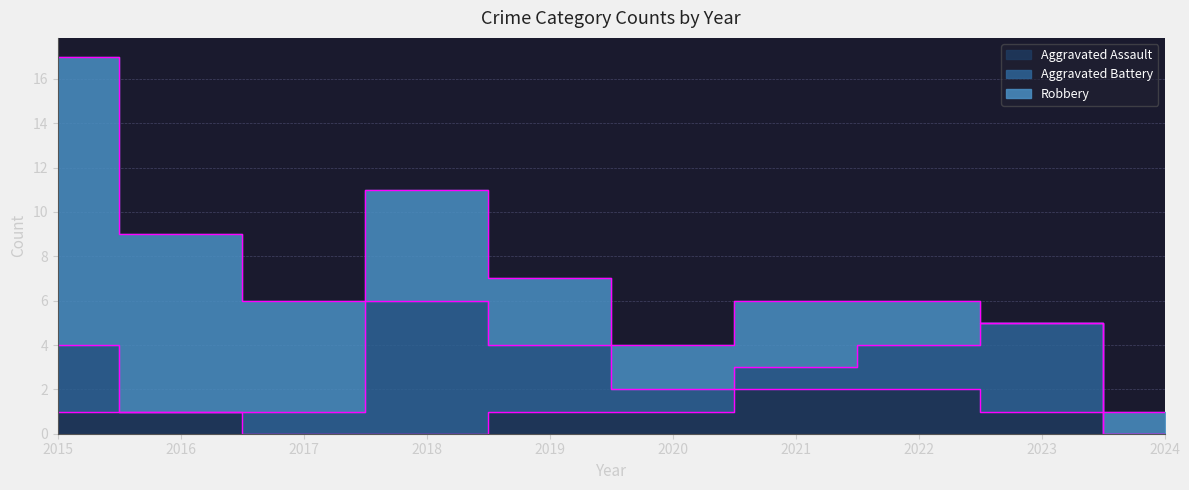

What is the difference between the second highest and minimum values in the Robbery series?

8